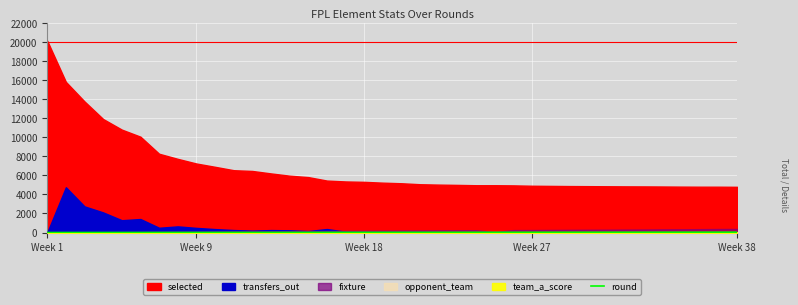

Where is the data nearest to the value 19?

Week 18